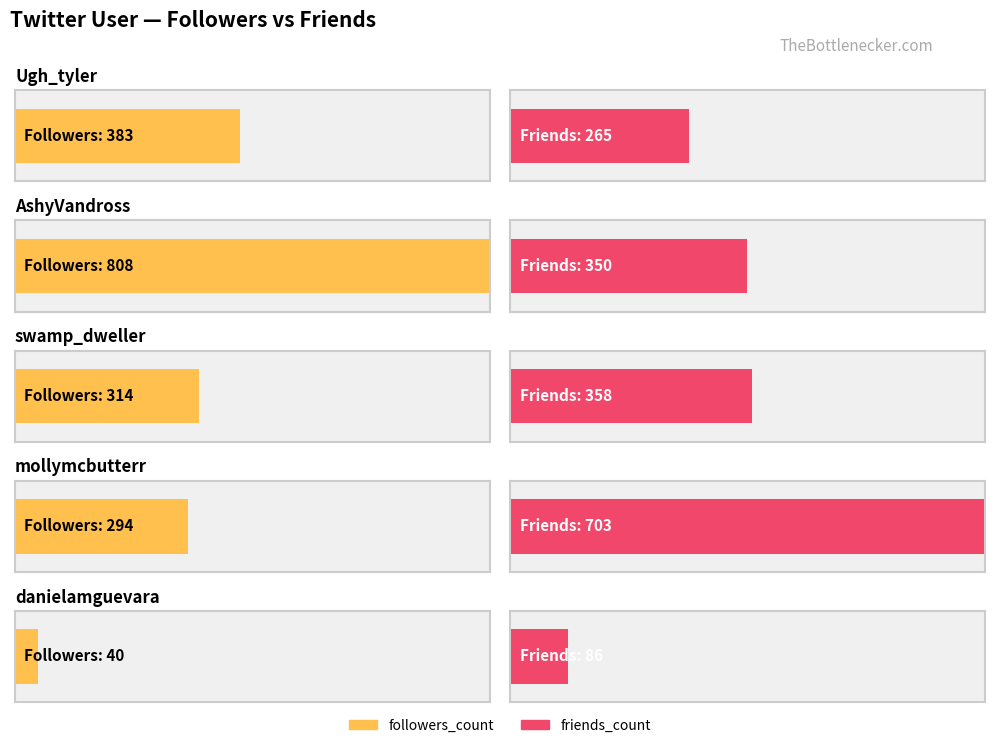

What is the sum of the followers_count values at swamp_dweller and mollymcbutterr?

608